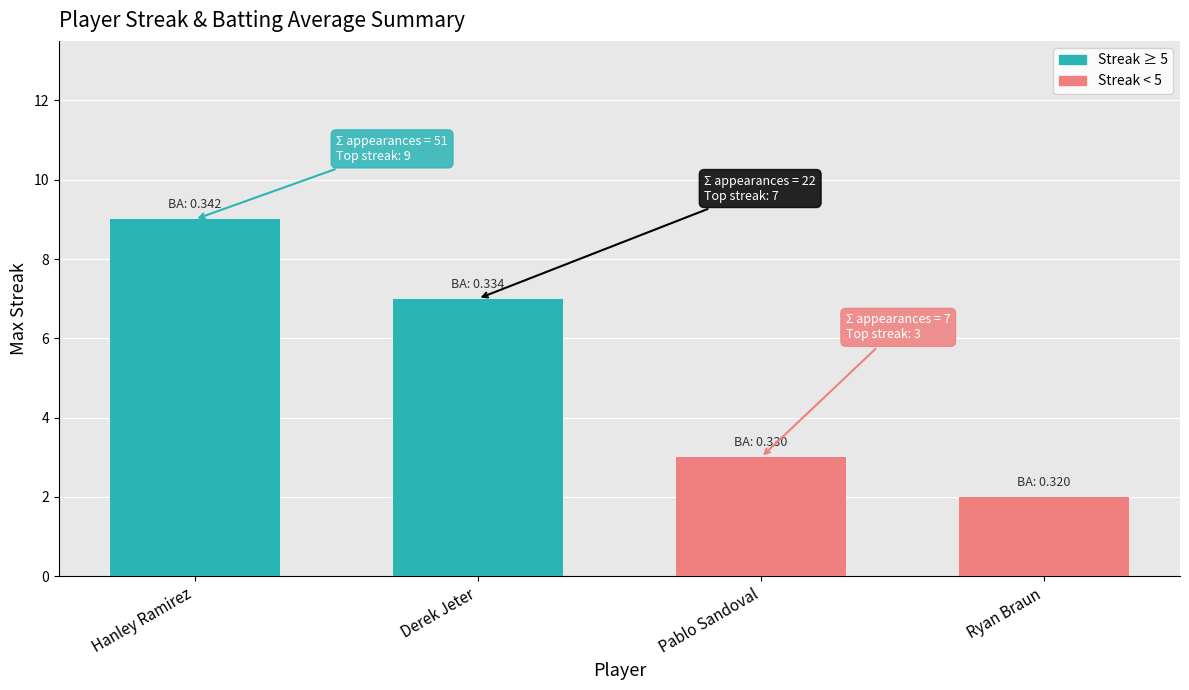

Reading left to right, list all the values displayed in this chart.

9	7	3	2